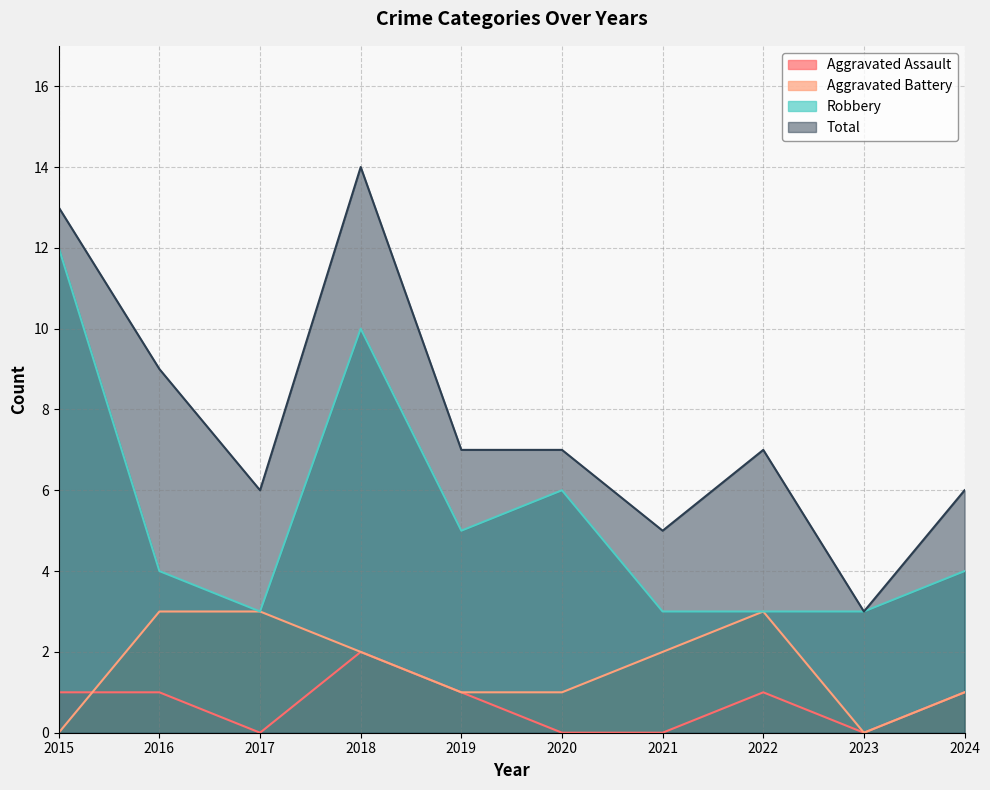

What is the difference between the highest and lowest values at 2020?

7